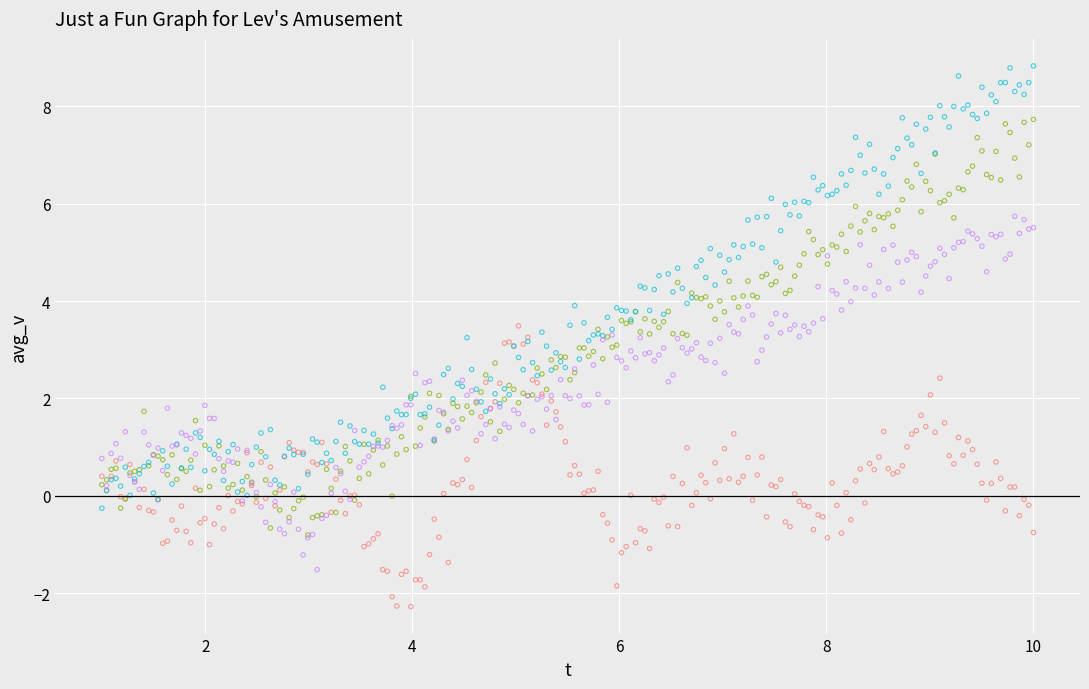

Across all data points, what is the range of Y values (max minus min)?

11.1